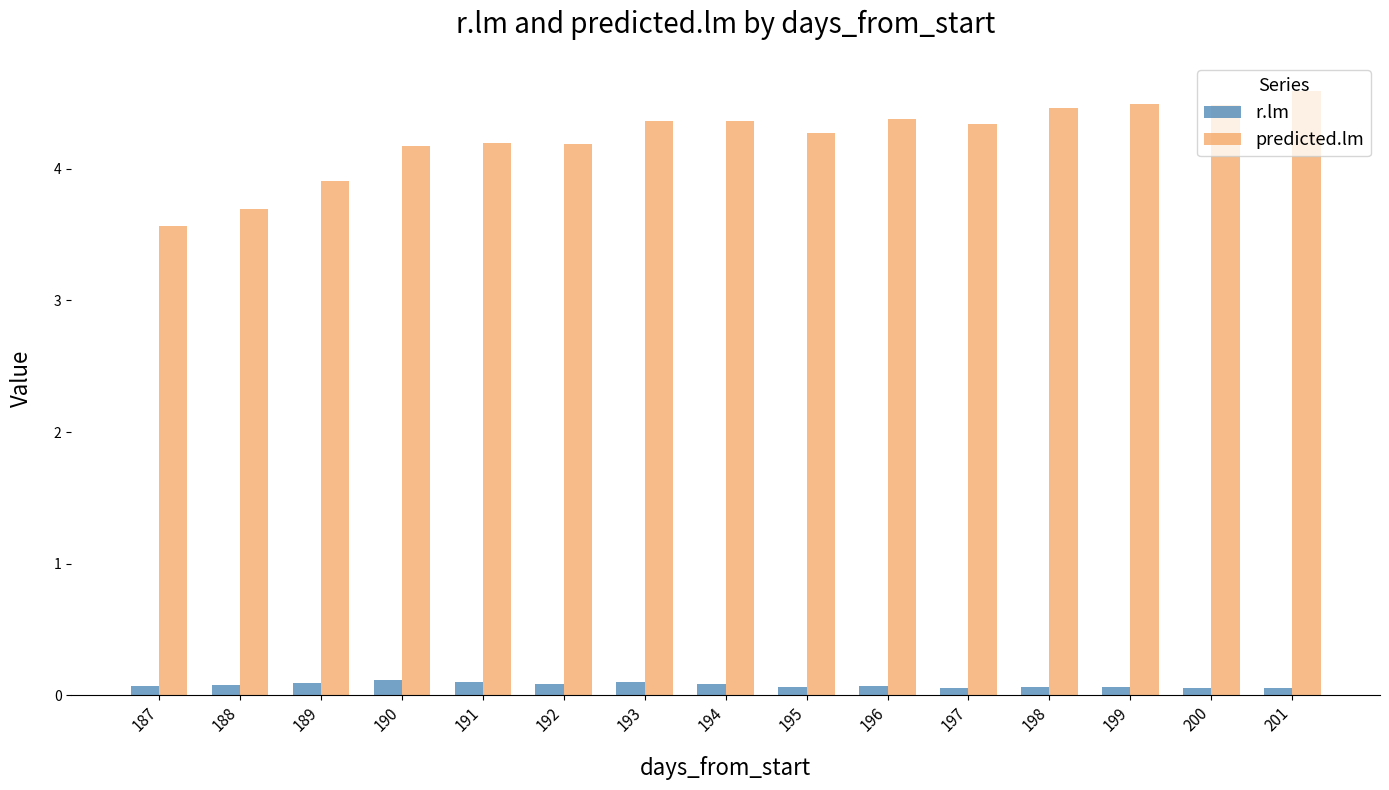

True or false: predicted.lm has a value of 6.0 at 200.

False